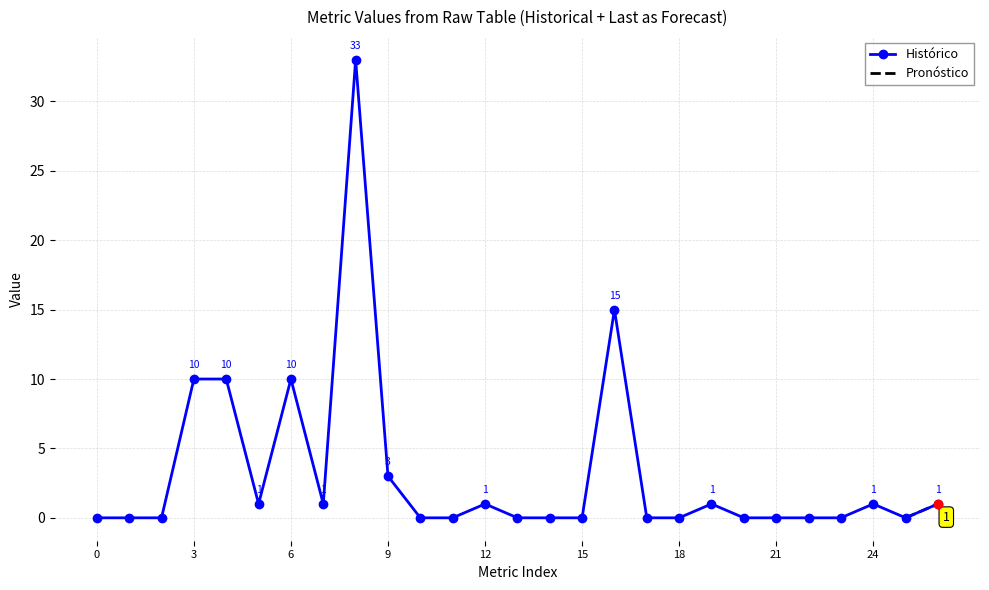

True or false: there are more than 1 points higher than both neighbors.

True